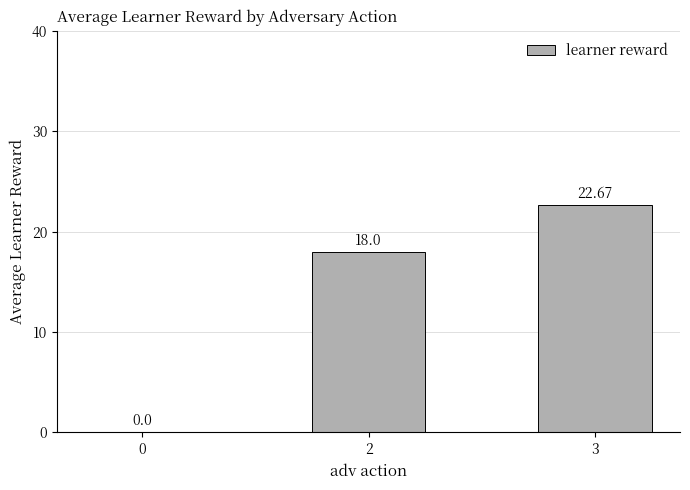

Count the number of data series in this chart.

1